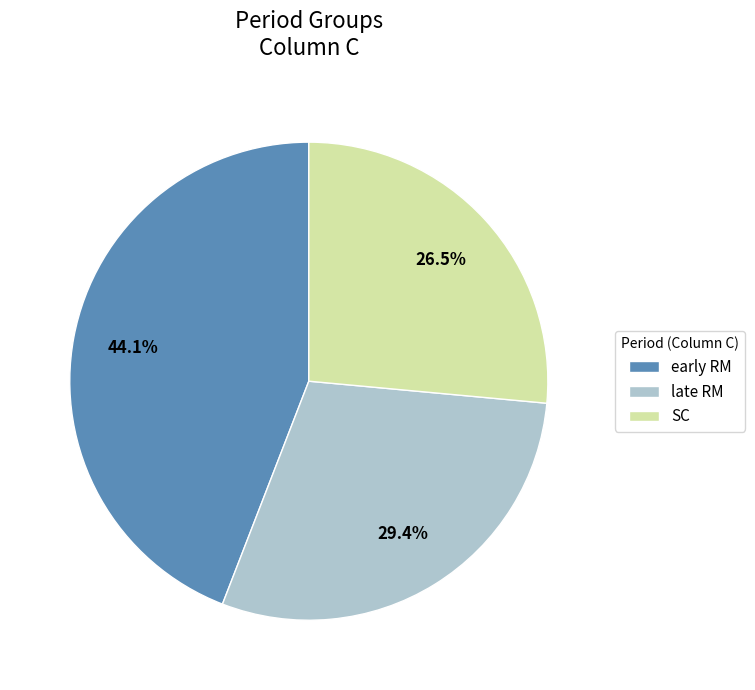

Combined, do late RM and SC account for over 50%?

Yes